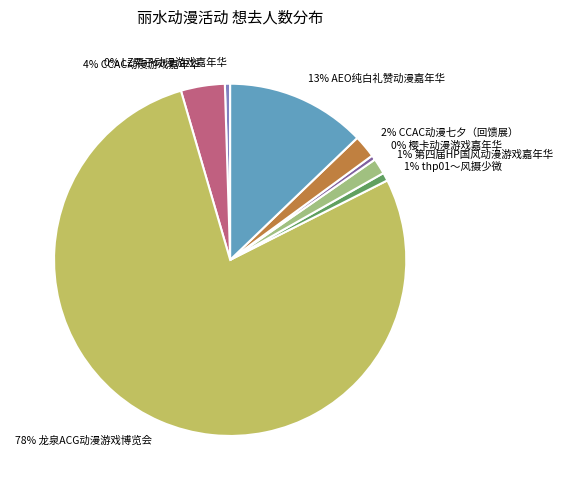

Does any single category account for the majority?

Yes